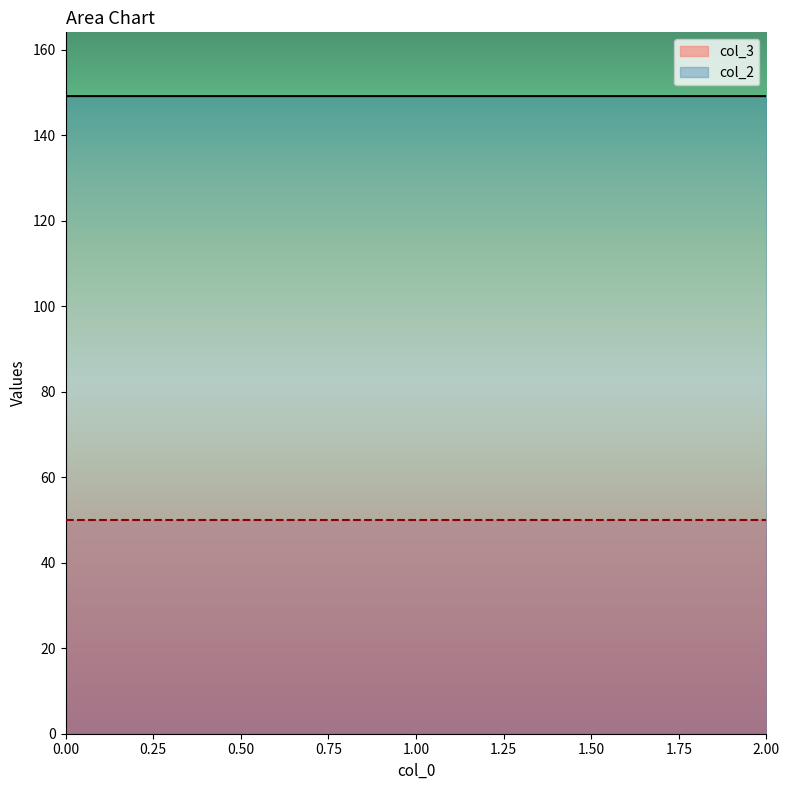

The value at 1 is 149.2. True or false?

True